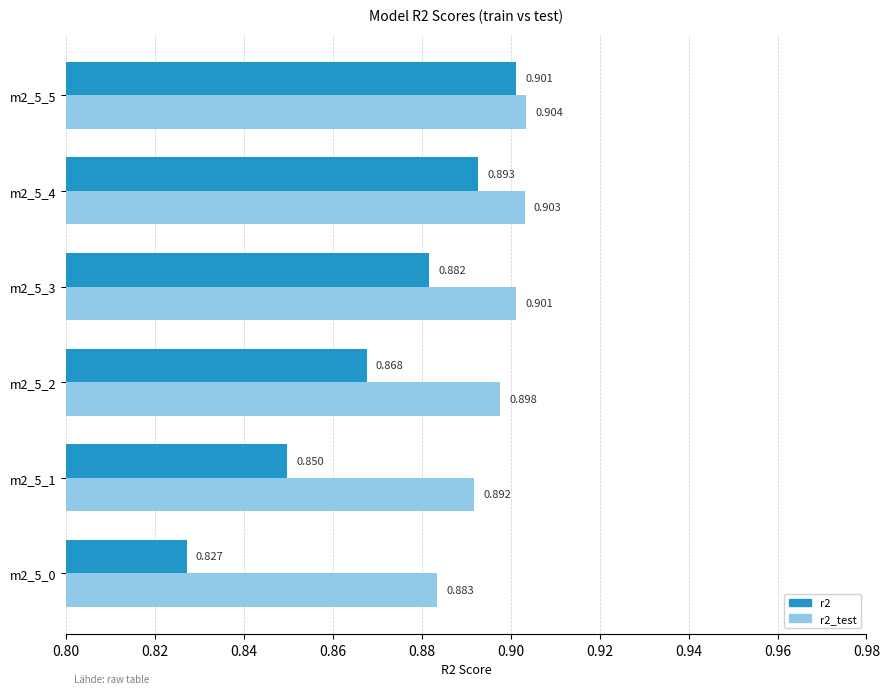

Is the value of r2 at m2_5_2 greater than the value of r2_test at m2_5_2?

No